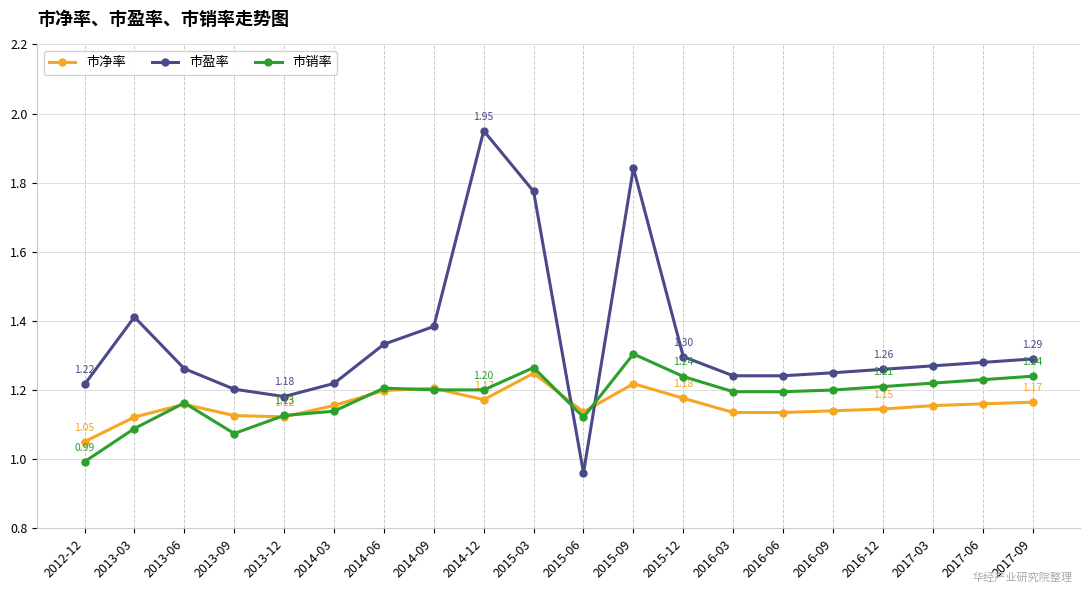

Where is the first local minimum for 市销率?

2013-09